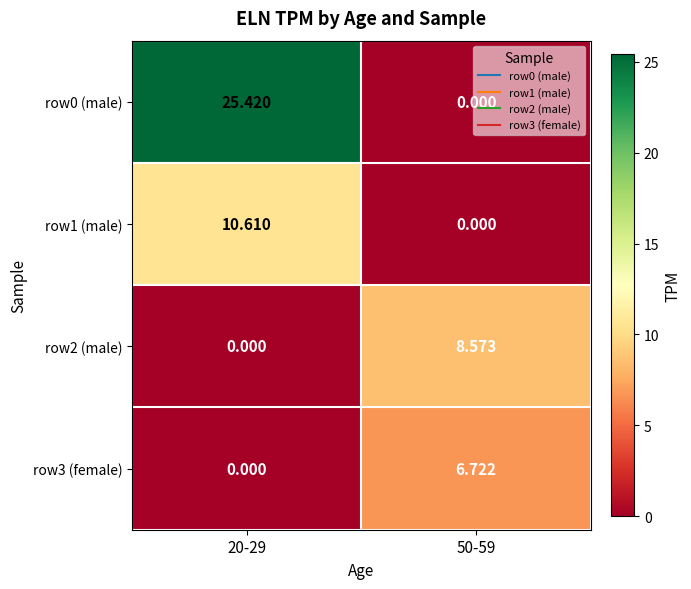

What is the difference between the highest and lowest values at 20-29?

25.4